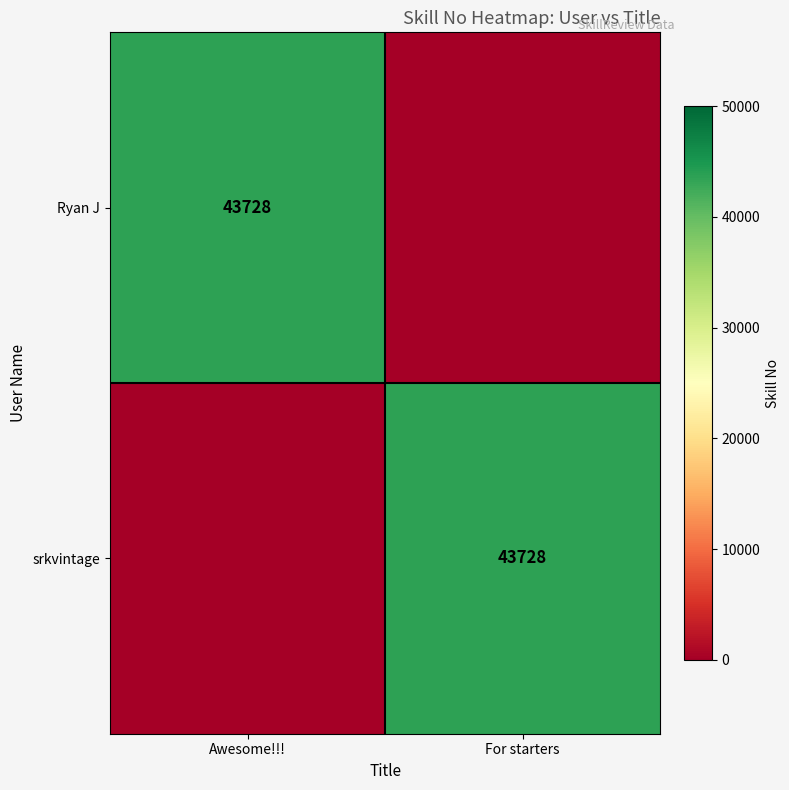

Is it true that Ryan J equals 43728 at Awesome!!!?

True